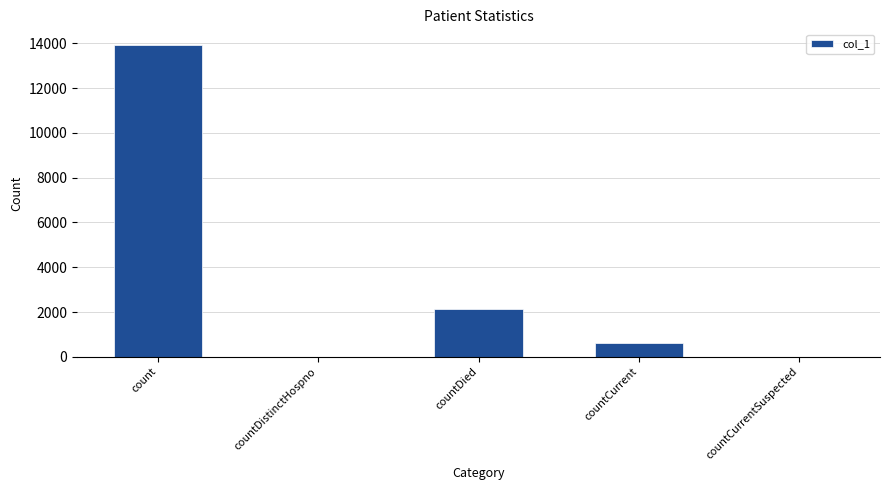

Which label corresponds to the largest value in the chart?

count